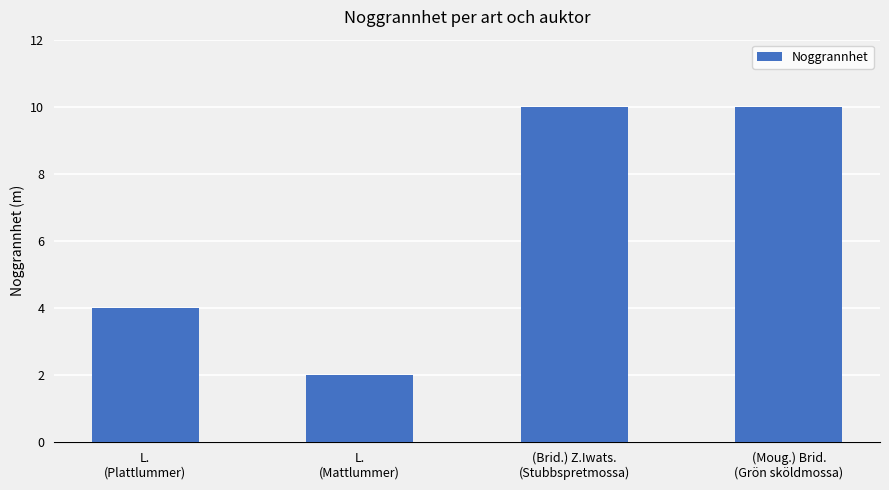

Reading left to right, transcribe all the data shown in this chart.

4	2	10	10